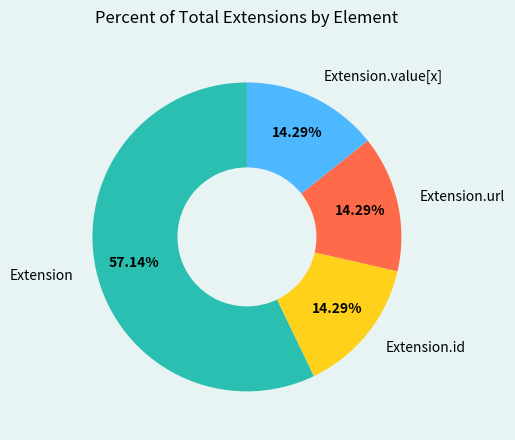

To the nearest percent, what percentage of the pie is Extension.id?

14%